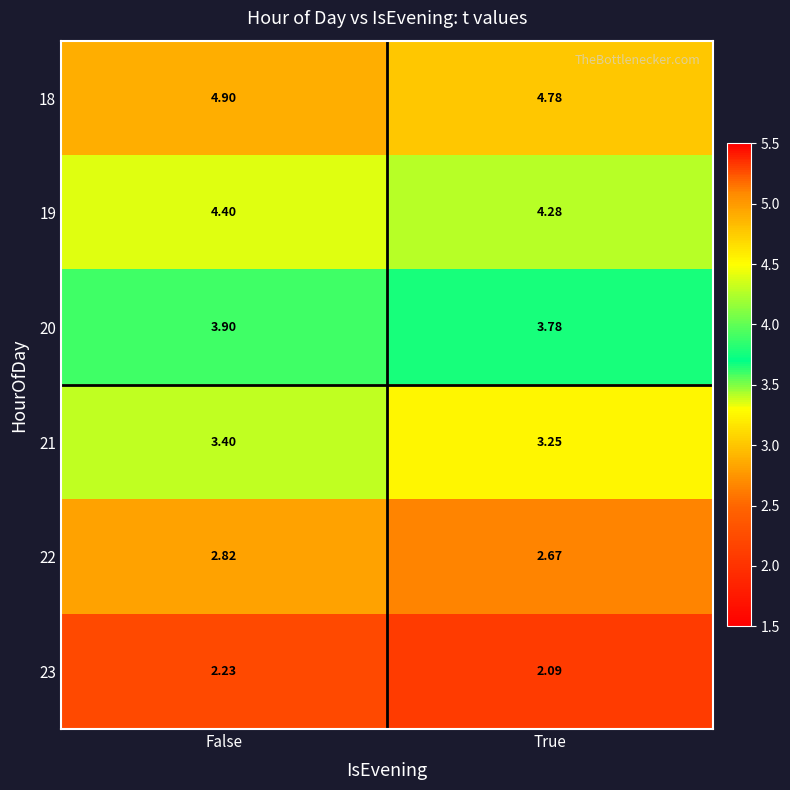

At which category is the sum across all series the highest?

False